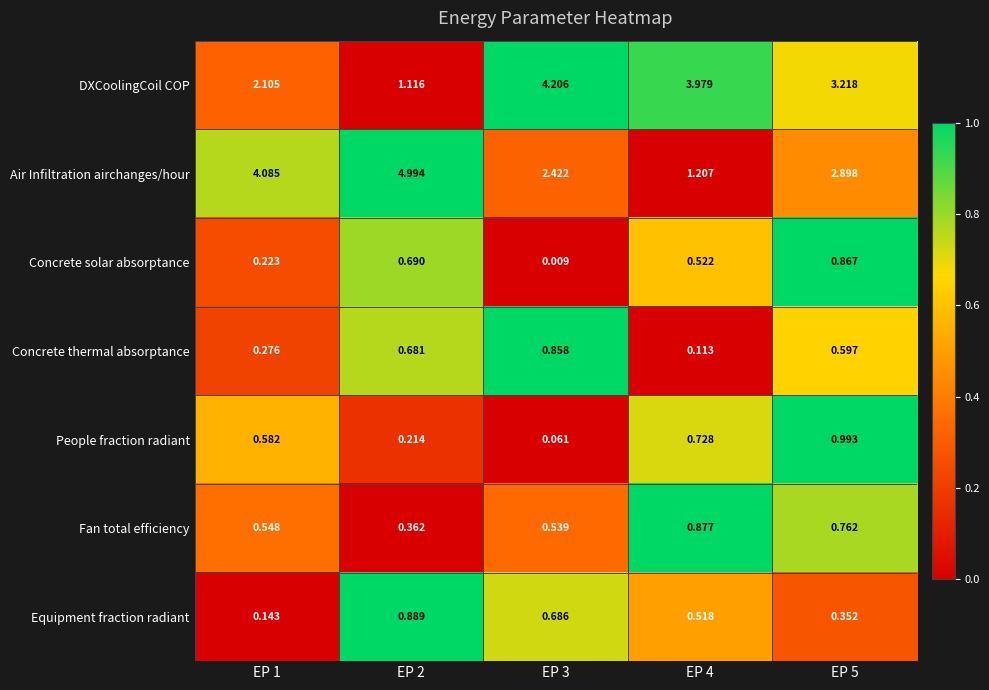

Between EP 1 and EP 3, which series saw the biggest shift?

DXCoolingCoil COP